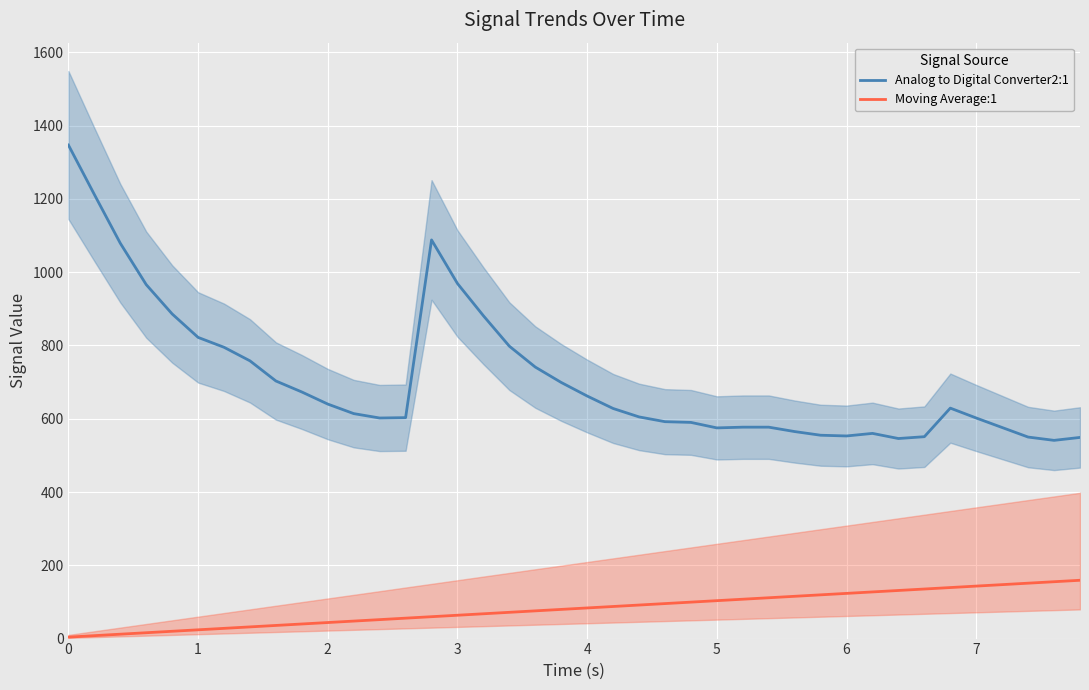

True or false: Analog to Digital Converter2:1 and Moving Average:1 cross at least once.

False